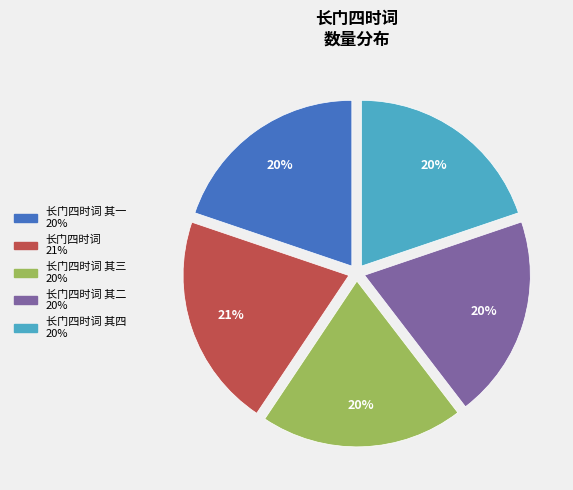

To the nearest percent, what is the average slice percentage?

20%